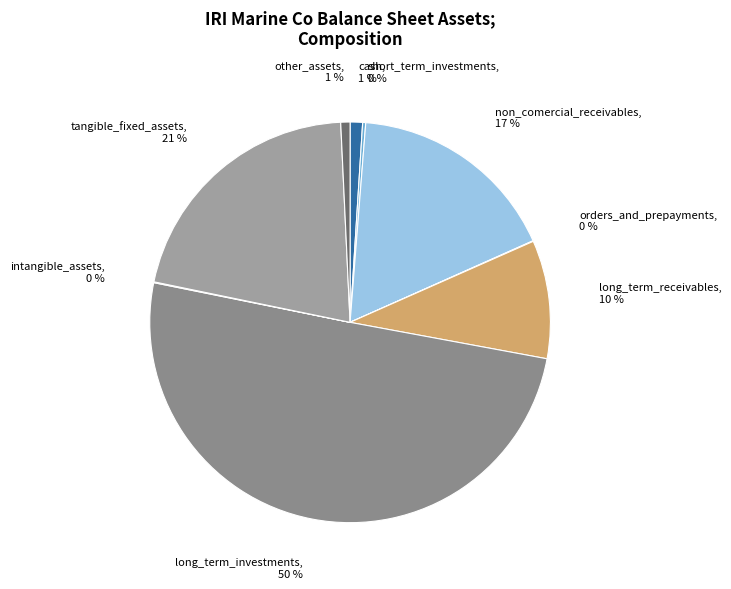

To the nearest percent, what percentage of the pie is cash?

1%